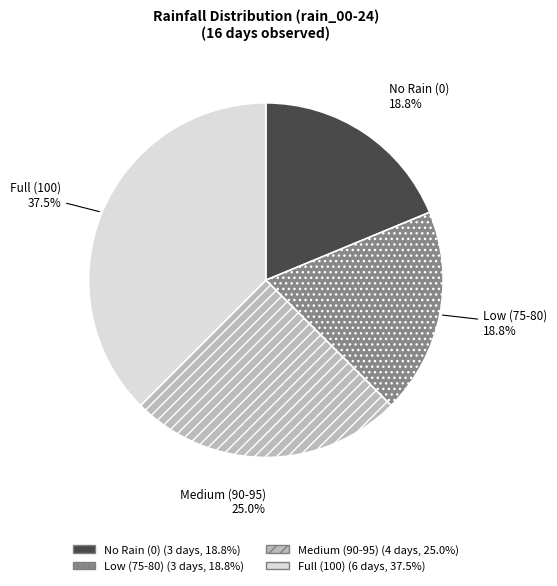

Is there any slice that represents more than half of the pie?

No